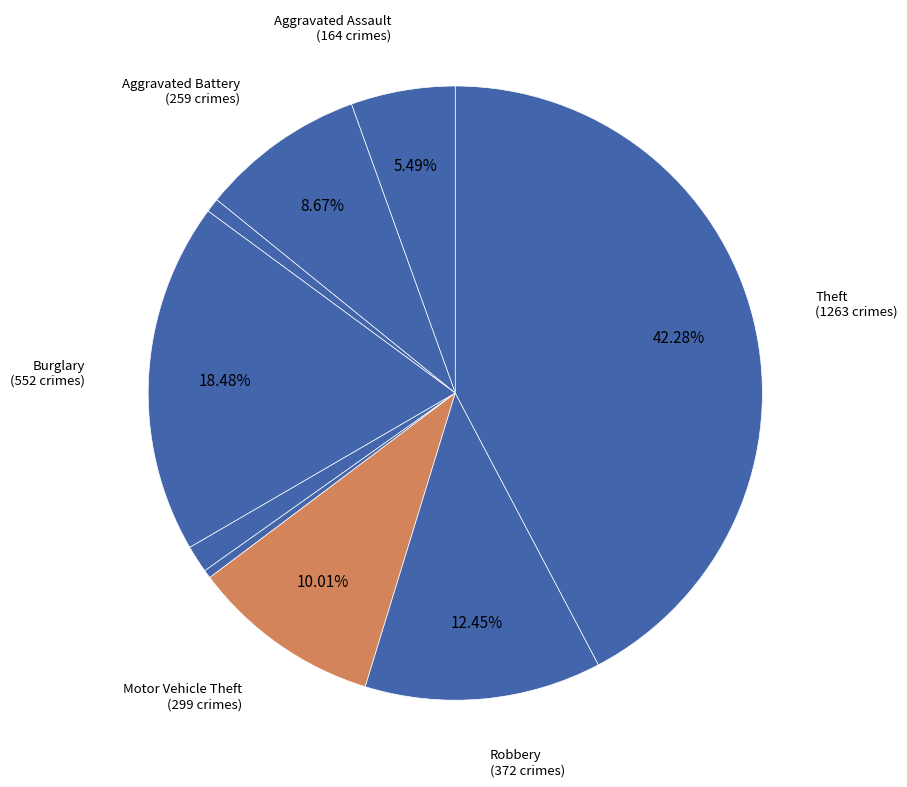

How many slices are in this pie chart?

9